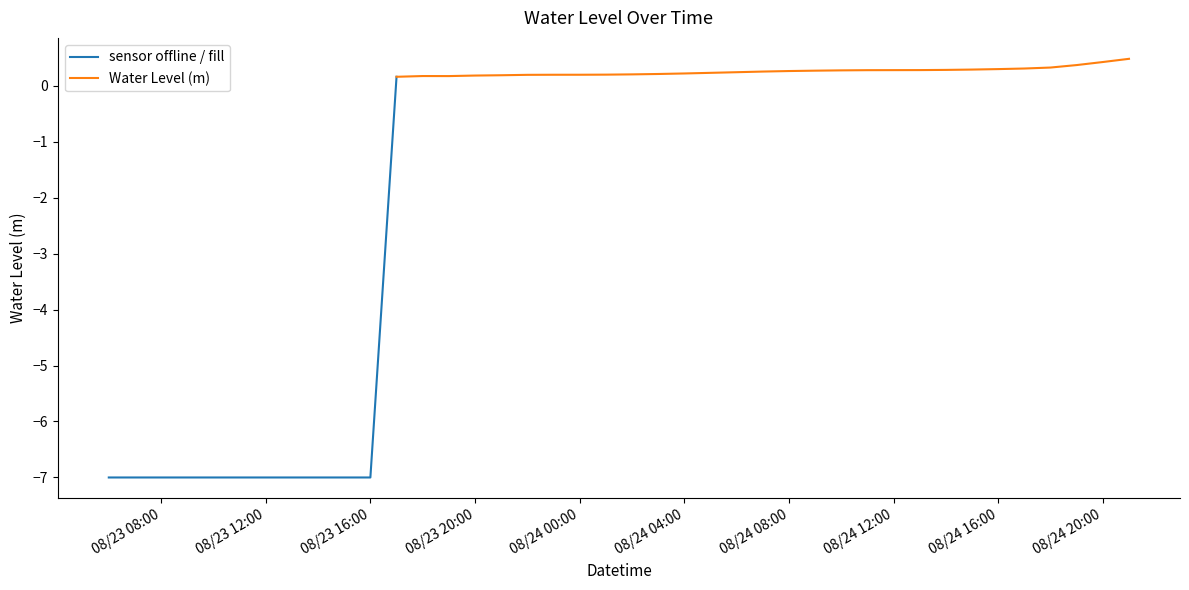

Reading left to right, list all the values displayed in this chart.

-7.0	-7.0	-7.0	-7.0	-7.0	-7.0	-7.0	-7.0	-7.0	-7.0	-7.0	0.2	0.2	0.2	0.2	0.2	0.2	0.2	0.2	0.2	0.2	0.2	0.2	0.2	0.2	0.3	0.3	0.3	0.3	0.3	0.3	0.3	0.3	0.3	0.3	0.3	0.3	0.4	0.4	0.5